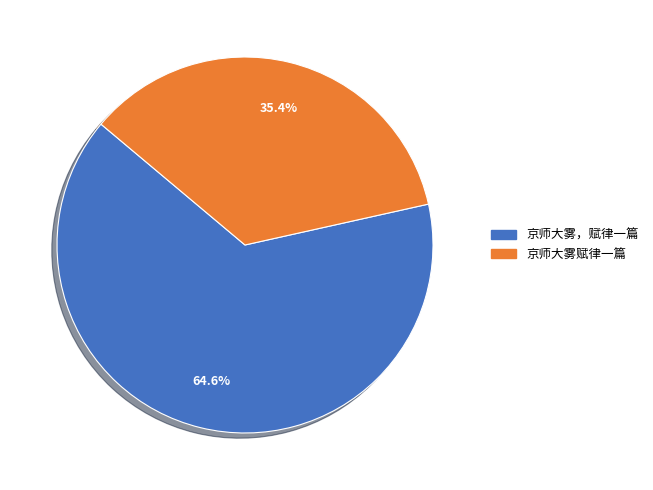

To the nearest percent, what is the difference between the 京师大雾赋律一篇 and 京师大雾，赋律一篇 slice percentages?

29%